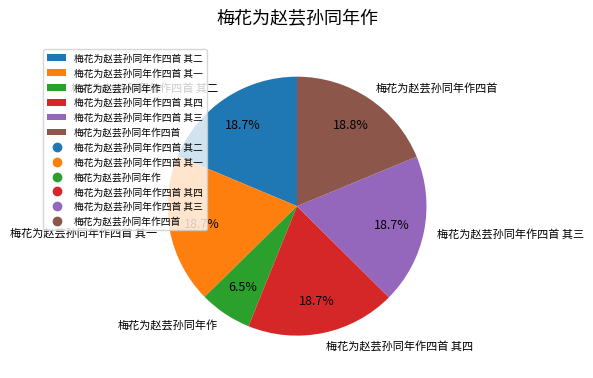

What is the smallest slice in the pie chart?

梅花为赵芸孙同年作